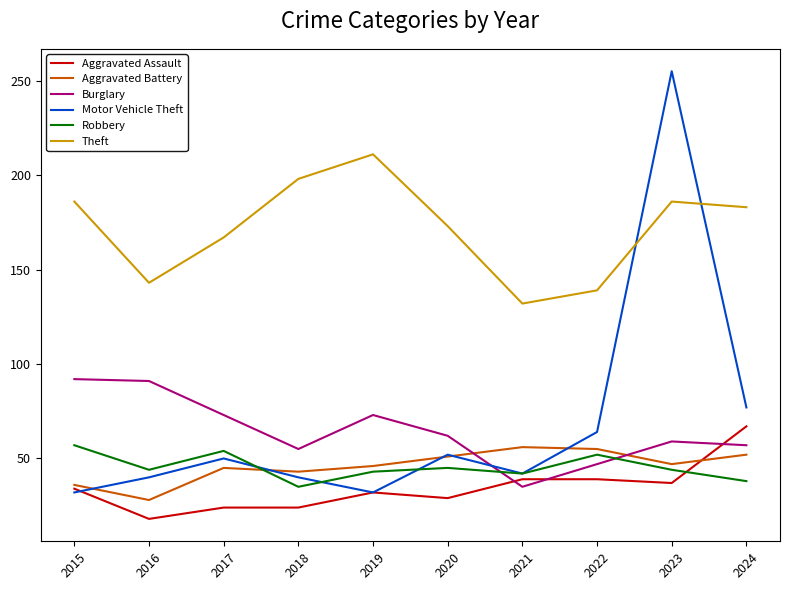

True or false: Motor Vehicle Theft and Theft intersect in this chart.

True